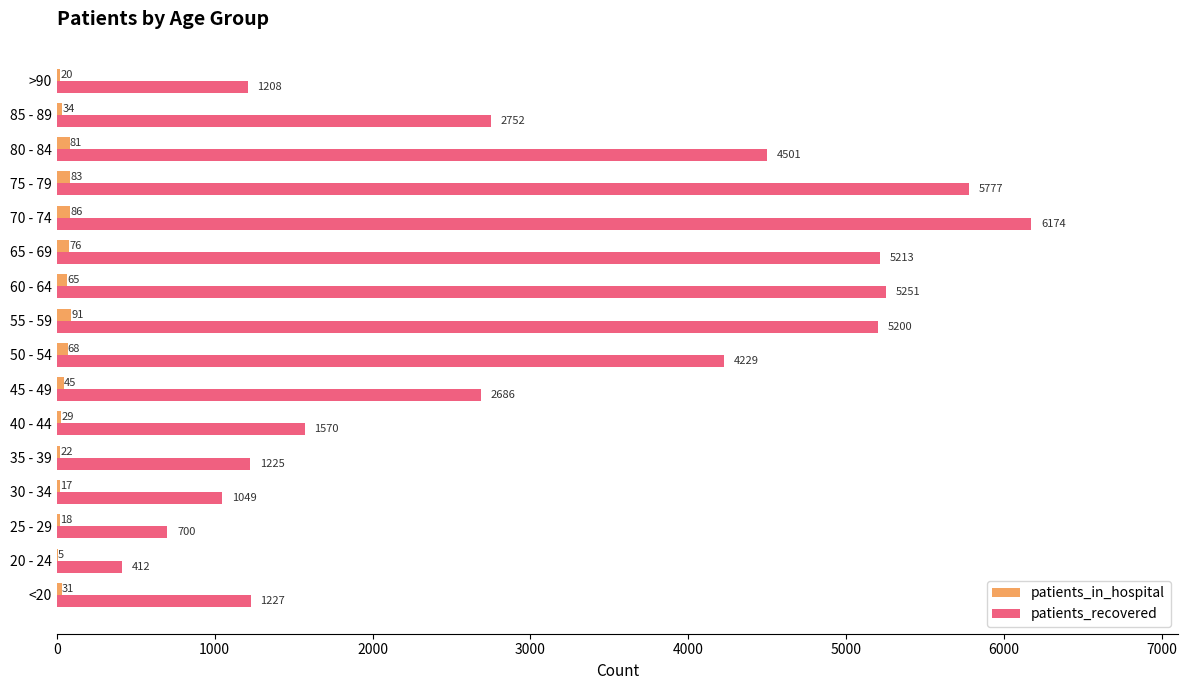

Between 45 - 49 and 55 - 59, which series saw the biggest shift?

patients_recovered